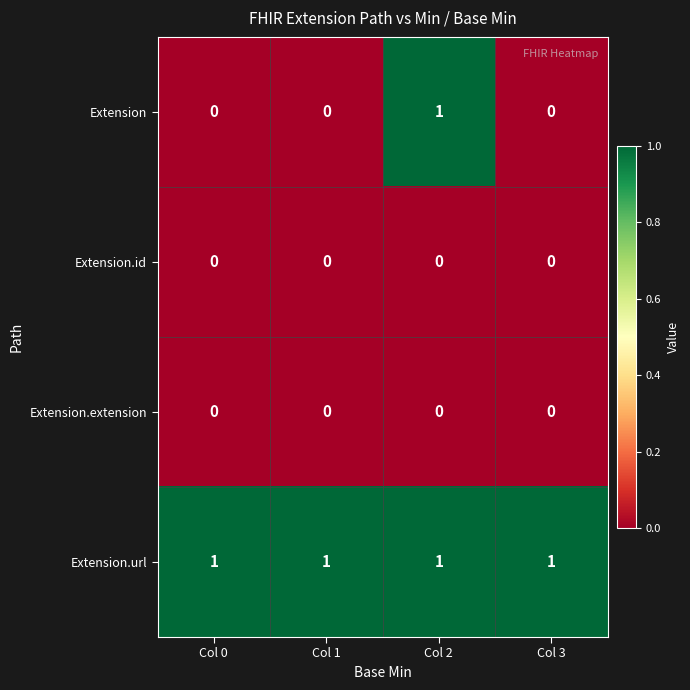

At how many categories does at least one series exceed 0?

4